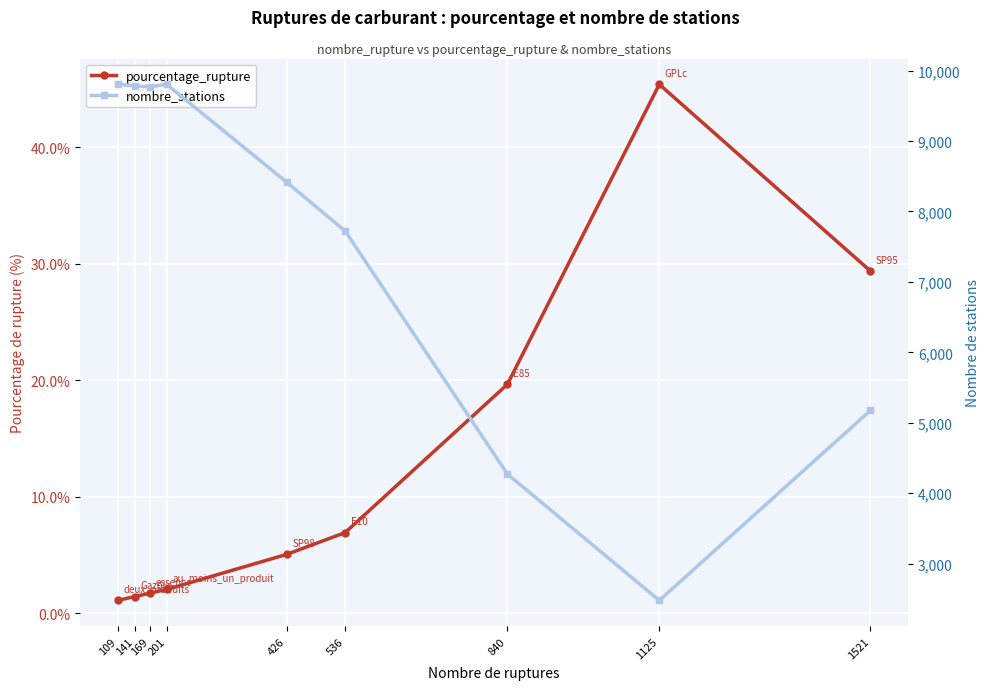

True or false: nombre_stations has more than 0 points higher than both neighbors.

True